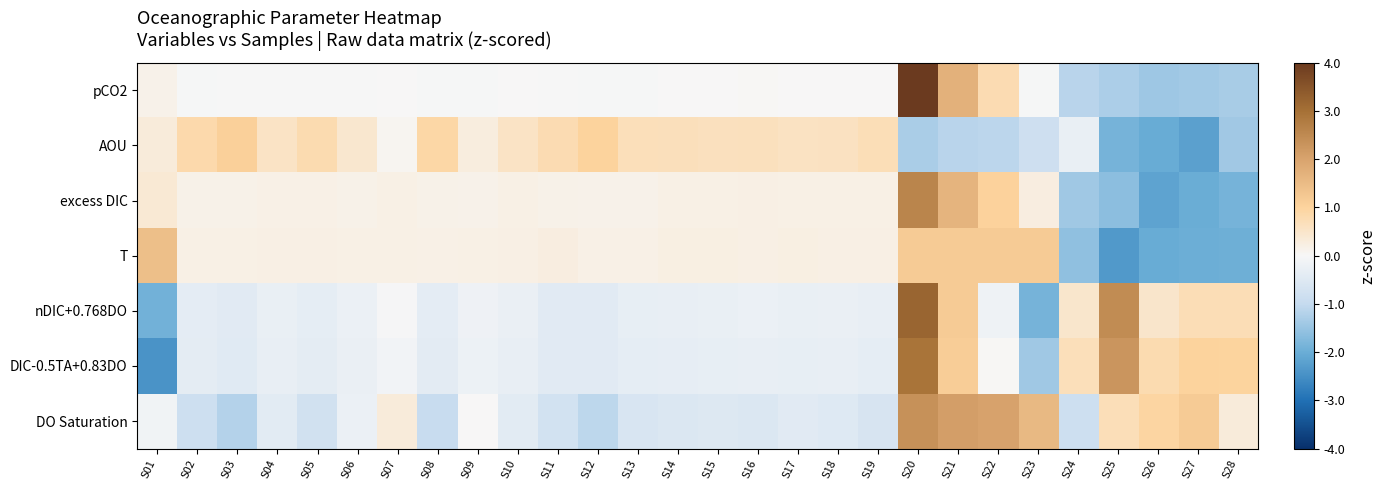

Rank the series by their maximum value, from lowest to highest.

AOU, T, DO Saturation, excess DIC, DIC-0.5TA+0.83DO, nDIC+0.768DO, pCO2